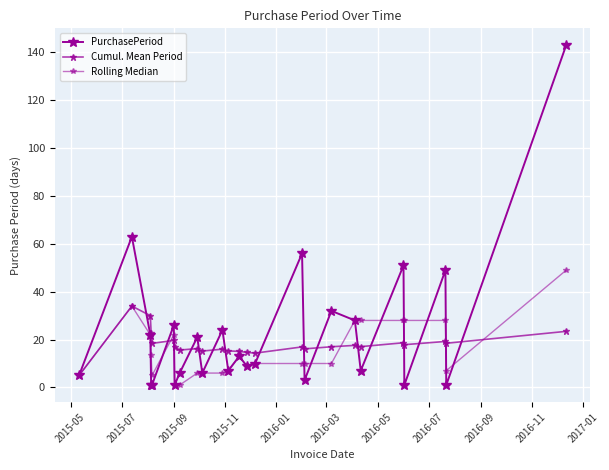

Count the number of categories in the chart.

25